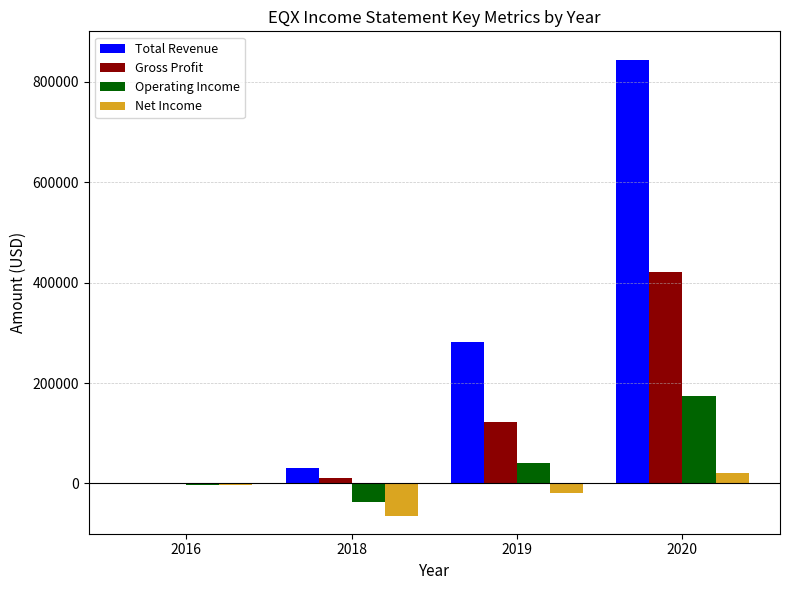

What is the sum of all Operating Income values?

175900